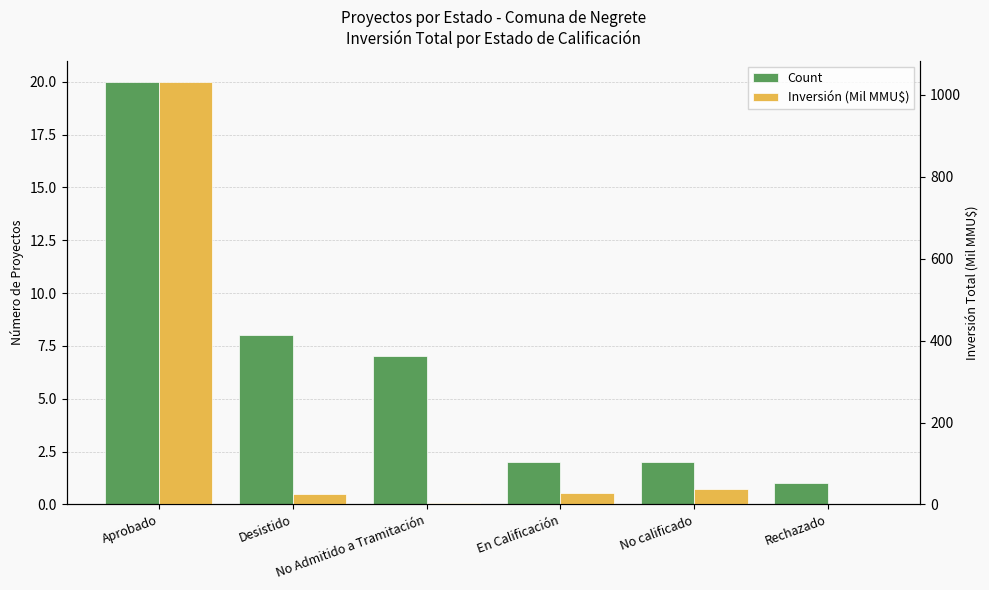

At which category does the chart reach its peak across all series?

Aprobado